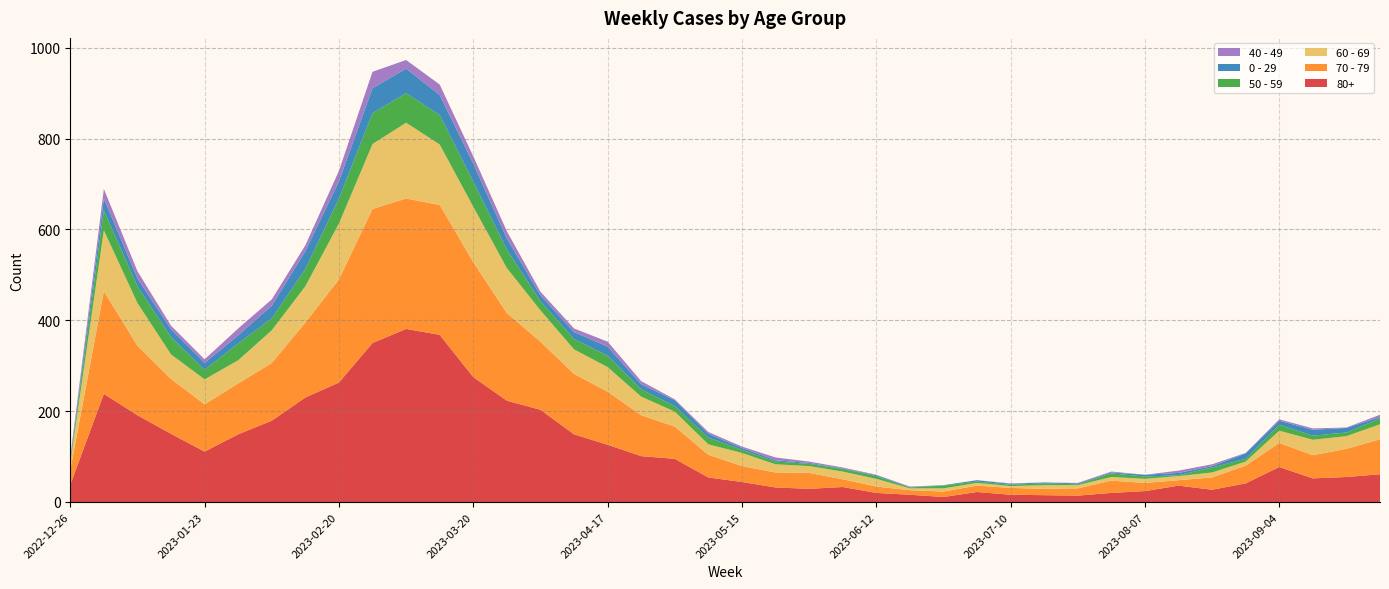

Reading left to right, what are all the values shown in this chart?

80+: 2022-12-26=38	2023-01-02=238	2023-01-09=191	2023-01-16=150	2023-01-23=111	2023-01-30=149	2023-02-06=179	2023-02-13=230	2023-02-20=263	2023-02-27=350	2023-03-06=381	2023-03-13=368	2023-03-20=275	2023-03-27=223	2023-04-03=203	2023-04-10=149	2023-04-17=126	2023-04-24=101	2023-05-01=95	2023-05-08=54	2023-05-15=44	2023-05-22=32	2023-05-29=29	2023-06-05=33	2023-06-12=20	2023-06-19=16	2023-06-26=11	2023-07-03=22	2023-07-10=16	2023-07-17=15	2023-07-24=14	2023-07-31=20	2023-08-07=24	2023-08-14=36	2023-08-21=27	2023-08-28=41	2023-09-04=77	2023-09-11=52	2023-09-18=55	2023-09-25=61
70 - 79: 2022-12-26=32	2023-01-02=226	2023-01-09=153	2023-01-16=121	2023-01-23=104	2023-01-30=112	2023-02-06=127	2023-02-13=165	2023-02-20=227	2023-02-27=295	2023-03-06=287	2023-03-13=286	2023-03-20=253	2023-03-27=193	2023-04-03=150	2023-04-10=133	2023-04-17=117	2023-04-24=90	2023-05-01=71	2023-05-08=50	2023-05-15=35	2023-05-22=33	2023-05-29=35	2023-06-05=17	2023-06-12=14	2023-06-19=10	2023-06-26=12	2023-07-03=14	2023-07-10=15	2023-07-17=14	2023-07-24=16	2023-07-31=27	2023-08-07=18	2023-08-14=12	2023-08-21=27	2023-08-28=39	2023-09-04=53	2023-09-11=51	2023-09-18=62	2023-09-25=77
60 - 69: 2022-12-26=16	2023-01-02=134	2023-01-09=94	2023-01-16=54	2023-01-23=55	2023-01-30=51	2023-02-06=72	2023-02-13=80	2023-02-20=123	2023-02-27=143	2023-03-06=167	2023-03-13=133	2023-03-20=122	2023-03-27=99	2023-04-03=69	2023-04-10=54	2023-04-17=54	2023-04-24=41	2023-05-01=33	2023-05-08=23	2023-05-15=29	2023-05-22=18	2023-05-29=15	2023-06-05=17	2023-06-12=17	2023-06-19=4	2023-06-26=7	2023-07-03=6	2023-07-10=4	2023-07-17=8	2023-07-24=7	2023-07-31=8	2023-08-07=9	2023-08-14=9	2023-08-21=11	2023-08-28=9	2023-09-04=27	2023-09-11=34	2023-09-18=28	2023-09-25=33
50 - 59: 2022-12-26=5	2023-01-02=44	2023-01-09=37	2023-01-16=38	2023-01-23=21	2023-01-30=37	2023-02-06=26	2023-02-13=38	2023-02-20=55	2023-02-27=68	2023-03-06=65	2023-03-13=65	2023-03-20=55	2023-03-27=41	2023-04-03=20	2023-04-10=23	2023-04-17=25	2023-04-24=16	2023-05-01=12	2023-05-08=15	2023-05-15=7	2023-05-22=6	2023-05-29=5	2023-06-05=6	2023-06-12=6	2023-06-19=2	2023-06-26=6	2023-07-03=3	2023-07-10=3	2023-07-17=4	2023-07-24=2	2023-07-31=8	2023-08-07=5	2023-08-14=2	2023-08-21=11	2023-08-28=6	2023-09-04=13	2023-09-11=9	2023-09-18=8	2023-09-25=13
0 - 29: 2022-12-26=4	2023-01-02=26	2023-01-09=17	2023-01-16=17	2023-01-23=15	2023-01-30=18	2023-02-06=28	2023-02-13=39	2023-02-20=38	2023-02-27=55	2023-03-06=54	2023-03-13=44	2023-03-20=40	2023-03-27=24	2023-04-03=13	2023-04-10=15	2023-04-17=20	2023-04-24=11	2023-05-01=13	2023-05-08=8	2023-05-15=4	2023-05-22=3	2023-05-29=2	2023-06-05=1	2023-06-12=2	2023-06-19=1	2023-06-26=1	2023-07-03=3	2023-07-10=2	2023-07-17=2	2023-07-24=2	2023-07-31=2	2023-08-07=4	2023-08-14=5	2023-08-21=3	2023-08-28=12	2023-09-04=9	2023-09-11=13	2023-09-18=10	2023-09-25=3
40 - 49: 2022-12-26=4	2023-01-02=21	2023-01-09=16	2023-01-16=8	2023-01-23=8	2023-01-30=15	2023-02-06=14	2023-02-13=13	2023-02-20=23	2023-02-27=36	2023-03-06=19	2023-03-13=23	2023-03-20=16	2023-03-27=16	2023-04-03=8	2023-04-10=8	2023-04-17=11	2023-04-24=7	2023-05-01=2	2023-05-08=4	2023-05-15=3	2023-05-22=6	2023-05-29=3	2023-06-05=2	2023-06-12=1	2023-06-19=1	2023-06-26=0	2023-07-03=0	2023-07-10=1	2023-07-17=0	2023-07-24=1	2023-07-31=2	2023-08-07=0	2023-08-14=5	2023-08-21=4	2023-08-28=1	2023-09-04=3	2023-09-11=3	2023-09-18=1	2023-09-25=5